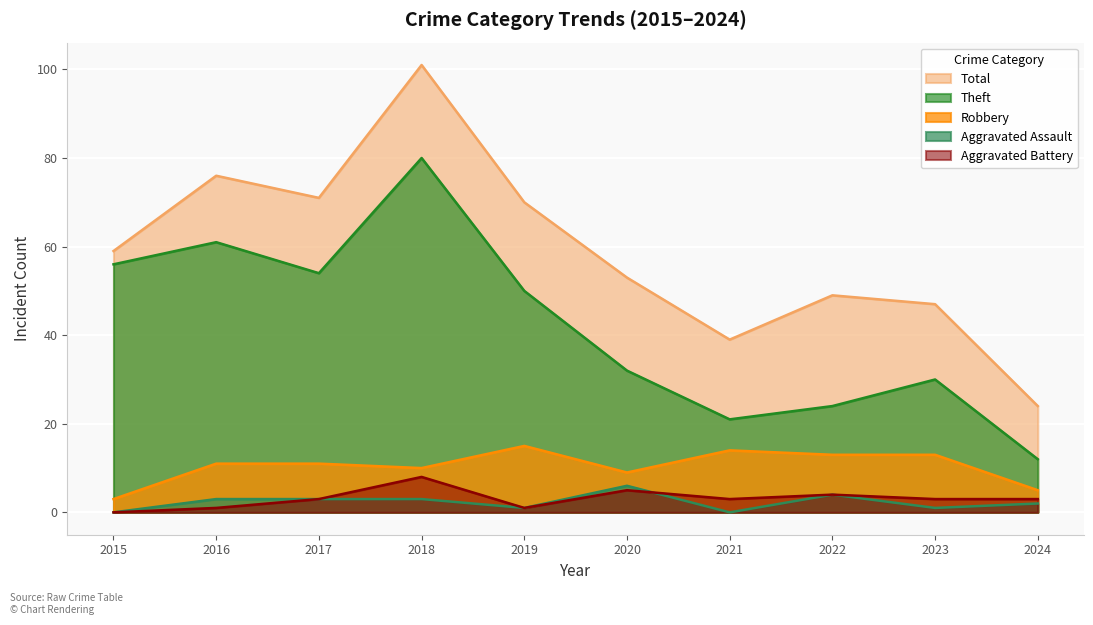

True or false: Total has more than 1 points higher than both neighbors.

True